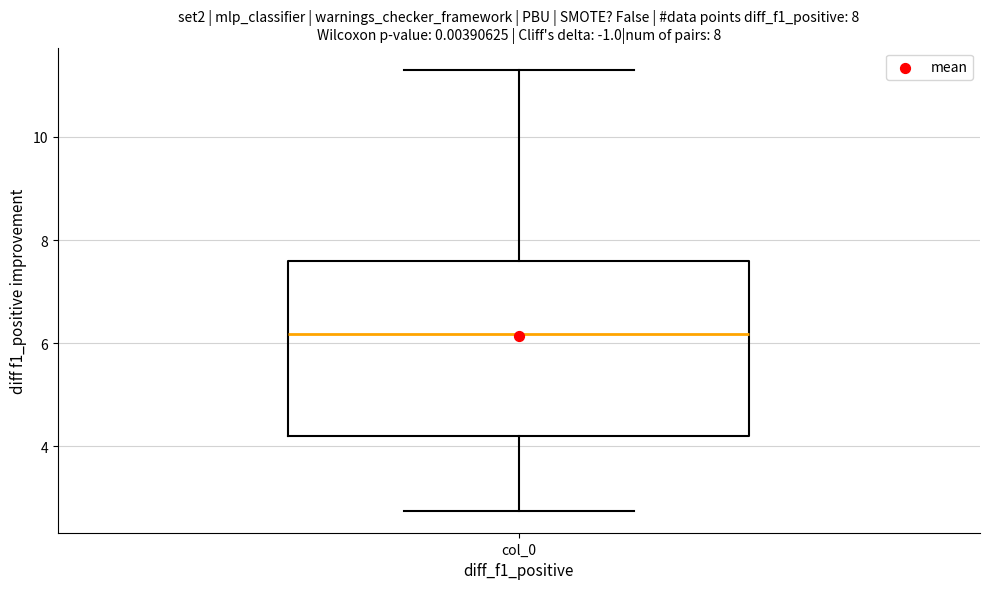

Read this box plot against the y-axis: the position of the median line, the range covered by the box, and the ends of both whiskers. The values are not printed on the chart, so give them approximately, as read against the axis.

median 6.2, box 4.2 to 7.6, whiskers 2.8 to 11.4